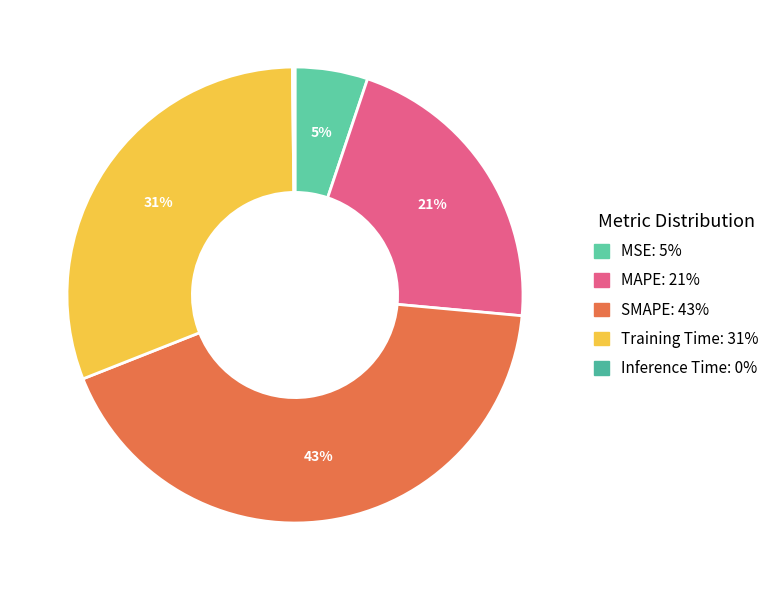

Combined, do MSE and SMAPE account for over 50%?

No